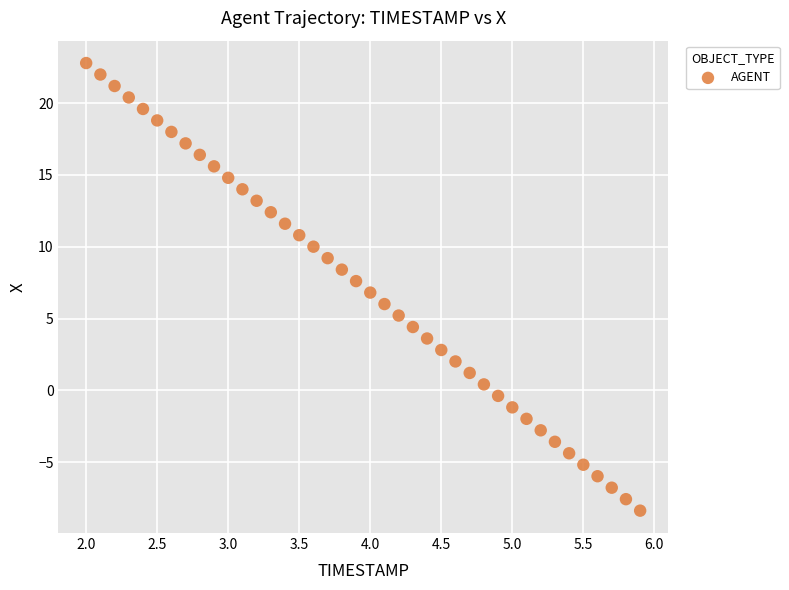

What is the range of X values (max minus min)?

3.9